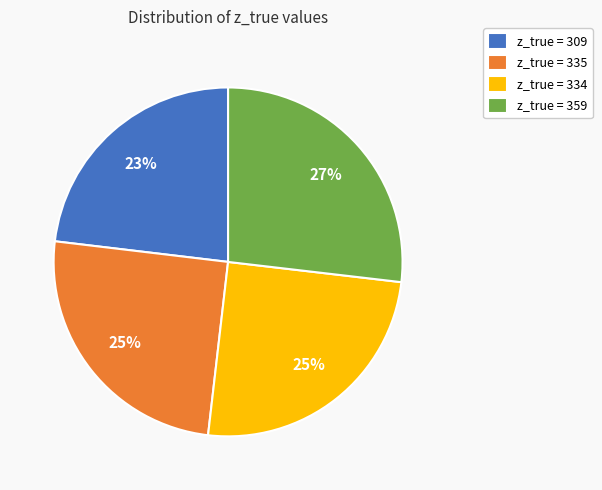

The z_true = 335 slice represents 25% of the pie. True or false?

True